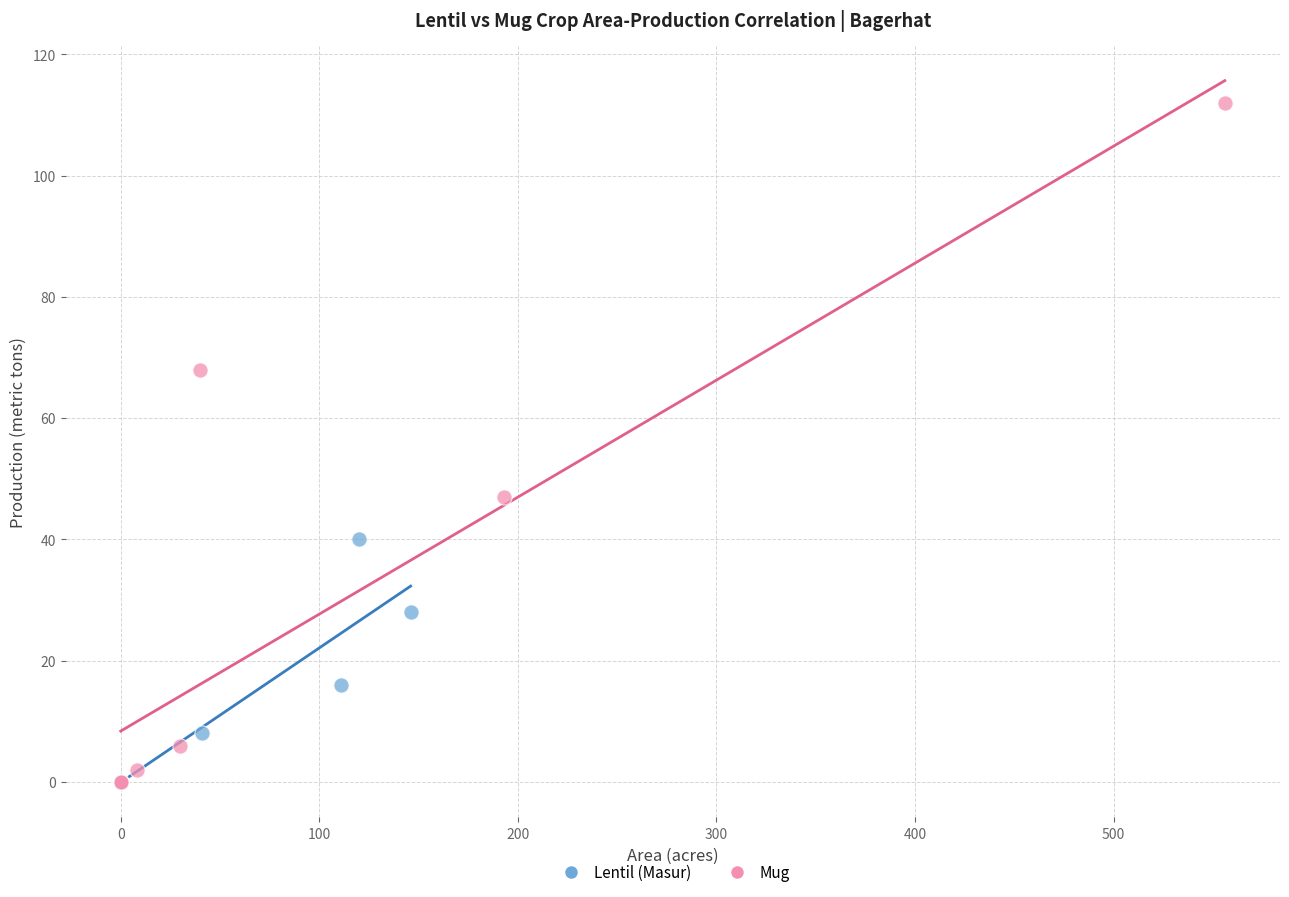

Which series contains the highest Y value?

Mug